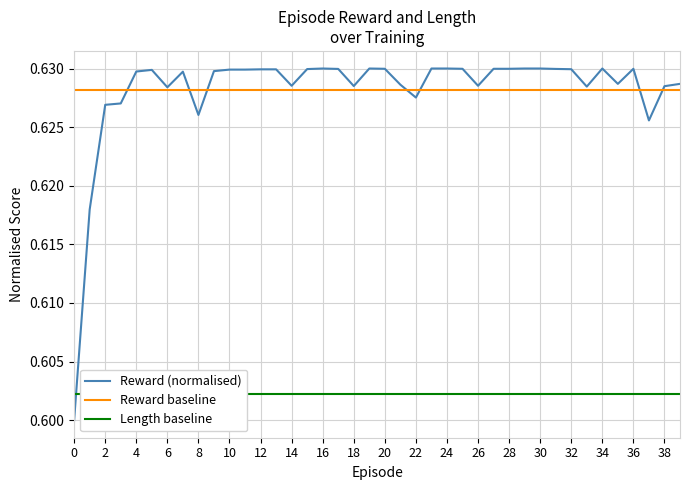

List the labels in order of value, largest first.

16, 19, 23, 24, 29, 30, 34, 20, 25, 27, 28, 36, 17, 31, 15, 32, 12, 13, 10, 11, 5, 9, 4, 7, 35, 39, 21, 14, 26, 18, 38, 33, 6, 22, 3, 2, 8, 37, 1, 0